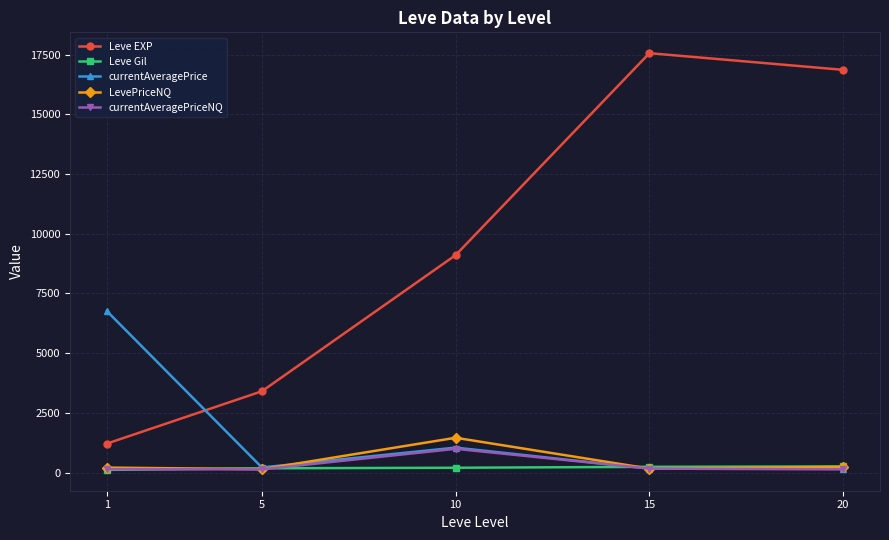

At which label does LevePriceNQ first exceed 208?

1